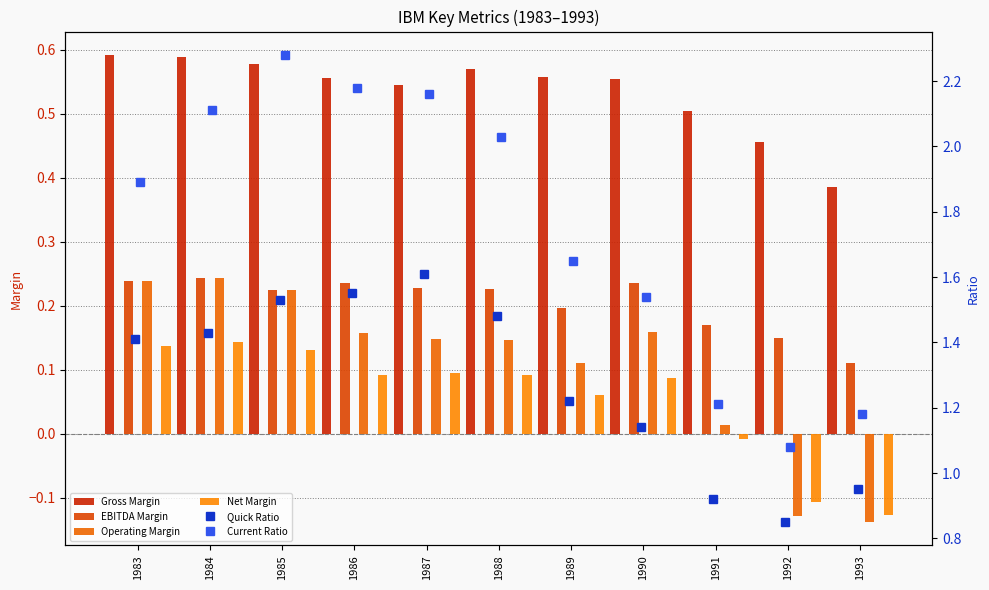

Rank the categories by Net Margin value from lowest to highest.

1993, 1992, 1991, 1989, 1990, 1986, 1988, 1987, 1985, 1983, 1984